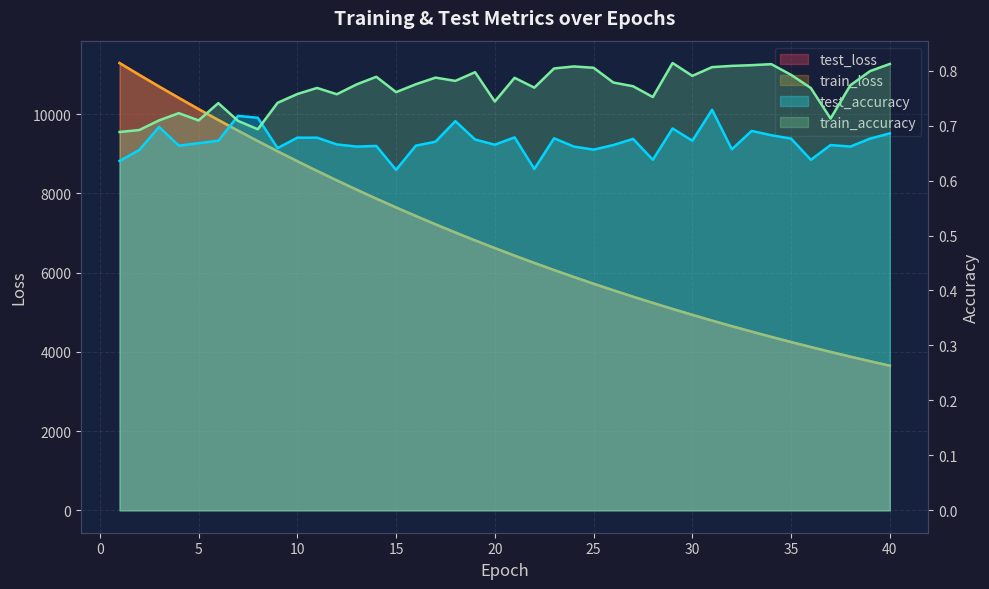

Reading left to right, transcribe all the data shown in this chart.

test_loss: 1=11289.0	2=10990.2	3=10695.9	4=10410.2	5=10127.0	6=9851.8	7=9581.9	8=9318.6	9=9062.5	10=8811.2	11=8566.2	12=8327.7	13=8094.2	14=7866.4	15=7644.9	16=7428.2	17=7217.4	18=7012.7	19=6812.6	20=6618.6	21=6428.6	22=6243.8	23=6064.5	24=5889.9	25=5719.4	26=5553.7	27=5392.1	28=5235.3	29=5082.3	30=4933.8	31=4788.6	32=4647.7	33=4510.8	34=4377.4	35=4247.6	36=4121.3	37=3998.6	38=3879.0	39=3763.2	40=3650.2
train_loss: 1=11287.7	2=10988.9	3=10695.5	4=10409.0	5=10126.1	6=9851.0	7=9581.2	8=9318.1	9=9061.4	10=8810.1	11=8565.1	12=8326.5	13=8092.9	14=7865.4	15=7643.7	16=7427.4	17=7216.8	18=7012.0	19=6811.7	20=6617.7	21=6427.9	22=6243.2	23=6063.7	24=5889.0	25=5718.6	26=5552.9	27=5391.6	28=5234.7	29=5081.7	30=4933.0	31=4788.1	32=4647.2	33=4510.2	34=4376.8	35=4247.1	36=4120.8	37=3998.2	38=3878.6	39=3762.6	40=3649.6
test_accuracy: 1=0.6	2=0.7	3=0.7	4=0.7	5=0.7	6=0.7	7=0.7	8=0.7	9=0.7	10=0.7	11=0.7	12=0.7	13=0.7	14=0.7	15=0.6	16=0.7	17=0.7	18=0.7	19=0.7	20=0.7	21=0.7	22=0.6	23=0.7	24=0.7	25=0.7	26=0.7	27=0.7	28=0.6	29=0.7	30=0.7	31=0.7	32=0.7	33=0.7	34=0.7	35=0.7	36=0.6	37=0.7	38=0.7	39=0.7	40=0.7
train_accuracy: 1=0.7	2=0.7	3=0.7	4=0.7	5=0.7	6=0.7	7=0.7	8=0.7	9=0.7	10=0.8	11=0.8	12=0.8	13=0.8	14=0.8	15=0.8	16=0.8	17=0.8	18=0.8	19=0.8	20=0.7	21=0.8	22=0.8	23=0.8	24=0.8	25=0.8	26=0.8	27=0.8	28=0.8	29=0.8	30=0.8	31=0.8	32=0.8	33=0.8	34=0.8	35=0.8	36=0.8	37=0.7	38=0.8	39=0.8	40=0.8